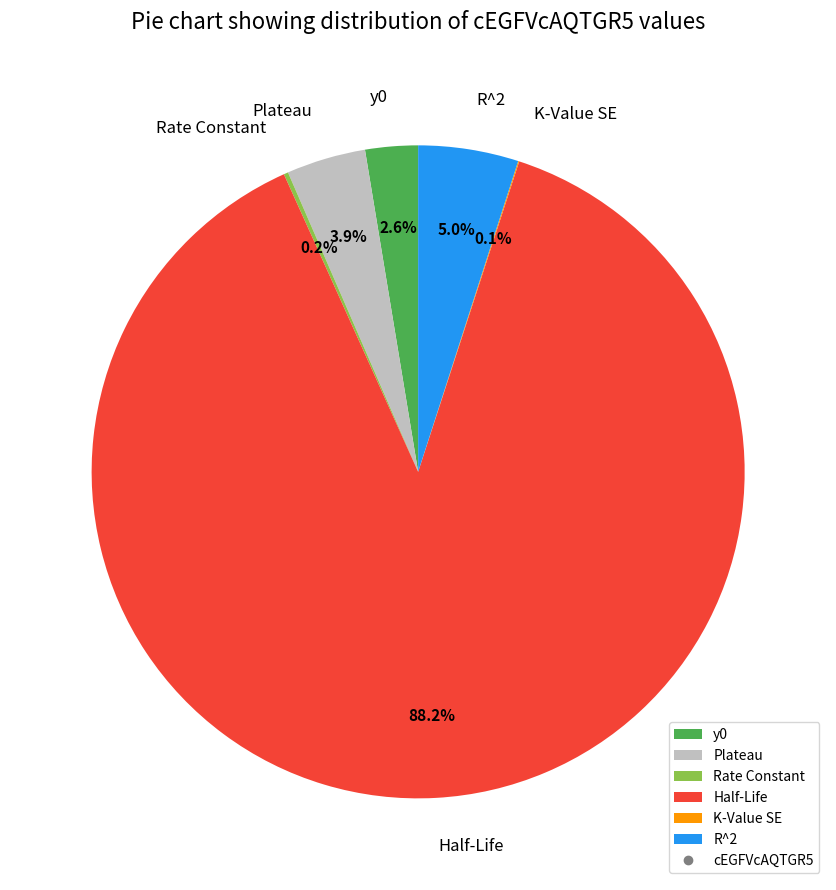

Do R^2 and Plateau together represent more than half of the pie?

No